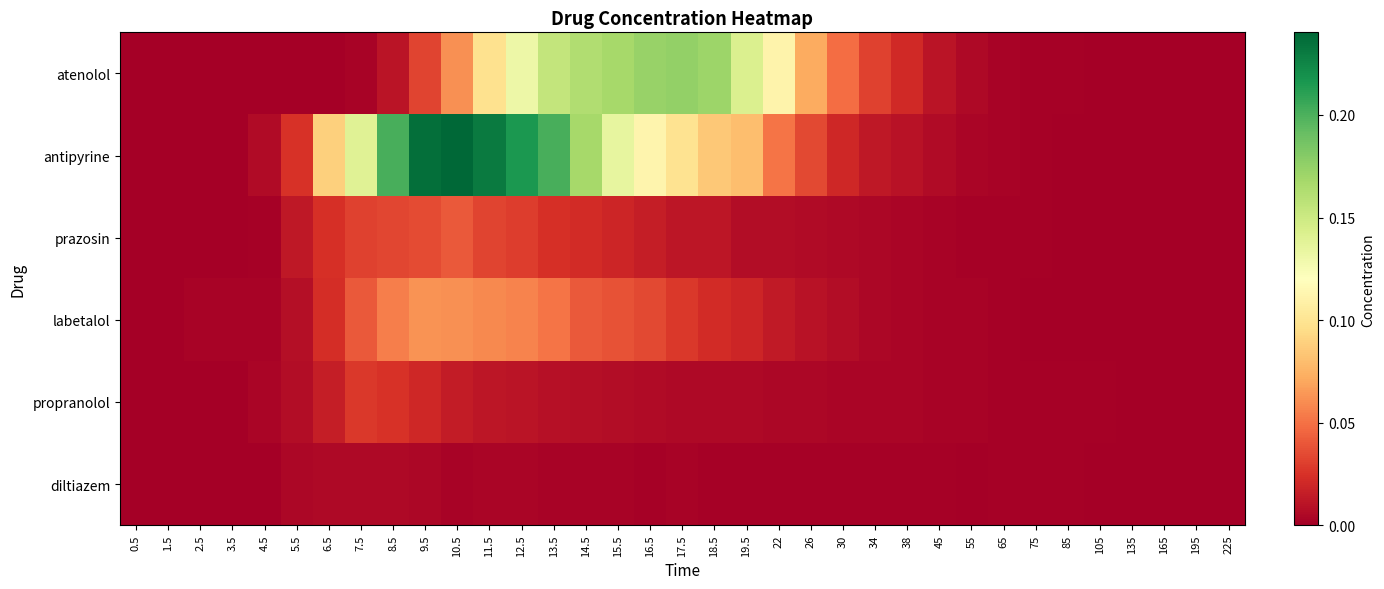

How many data points does each series have?

35